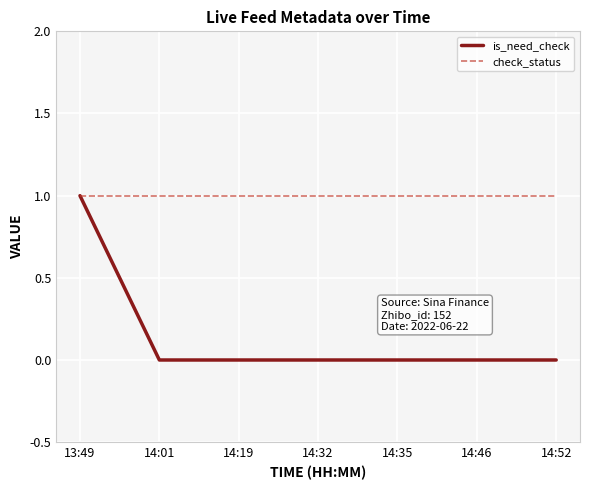

Reading right to left, extract all data points from this chart.

is_need_check: 14:52=0	14:46=0	14:35=0	14:32=0	14:19=0	14:01=0	13:49=1
check_status: 14:52=1	14:46=1	14:35=1	14:32=1	14:19=1	14:01=1	13:49=1